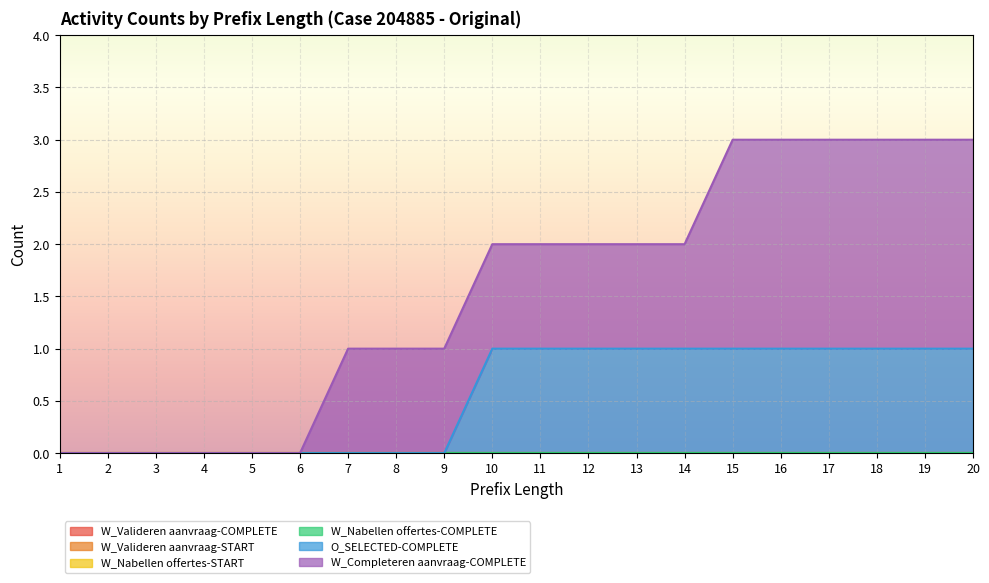

Reading right to left, what are all the values shown in this chart?

W_Valideren aanvraag-COMPLETE: 20=0	19=0	18=0	17=0	16=0	15=0	14=0	13=0	12=0	11=0	10=0	9=0	8=0	7=0	6=0	5=0	4=0	3=0	2=0	1=0
W_Valideren aanvraag-START: 20=0	19=0	18=0	17=0	16=0	15=0	14=0	13=0	12=0	11=0	10=0	9=0	8=0	7=0	6=0	5=0	4=0	3=0	2=0	1=0
W_Nabellen offertes-START: 20=0	19=0	18=0	17=0	16=0	15=0	14=0	13=0	12=0	11=0	10=0	9=0	8=0	7=0	6=0	5=0	4=0	3=0	2=0	1=0
W_Nabellen offertes-COMPLETE: 20=0	19=0	18=0	17=0	16=0	15=0	14=0	13=0	12=0	11=0	10=0	9=0	8=0	7=0	6=0	5=0	4=0	3=0	2=0	1=0
O_SELECTED-COMPLETE: 20=1	19=1	18=1	17=1	16=1	15=1	14=1	13=1	12=1	11=1	10=1	9=0	8=0	7=0	6=0	5=0	4=0	3=0	2=0	1=0
W_Completeren aanvraag-COMPLETE: 20=2	19=2	18=2	17=2	16=2	15=2	14=1	13=1	12=1	11=1	10=1	9=1	8=1	7=1	6=0	5=0	4=0	3=0	2=0	1=0